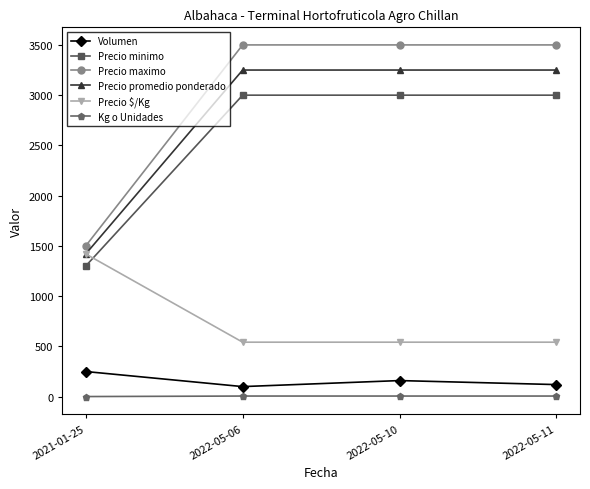

How many interior local valleys does the Volumen series have?

1